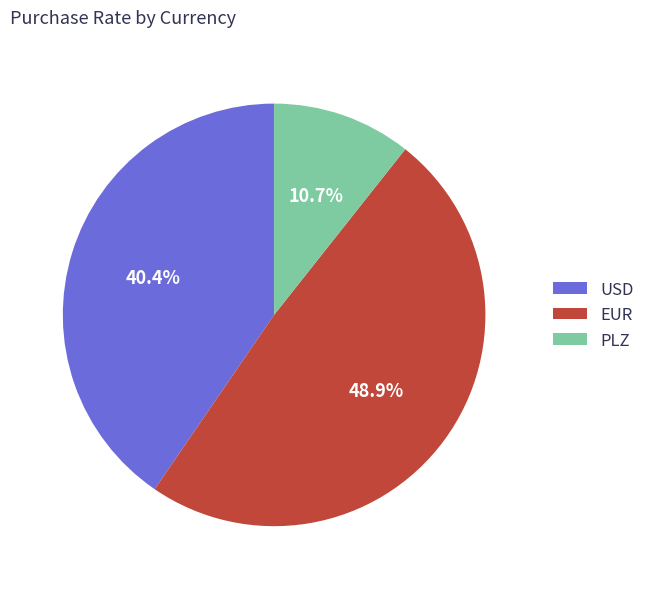

Which category has the smallest portion of the pie?

PLZ